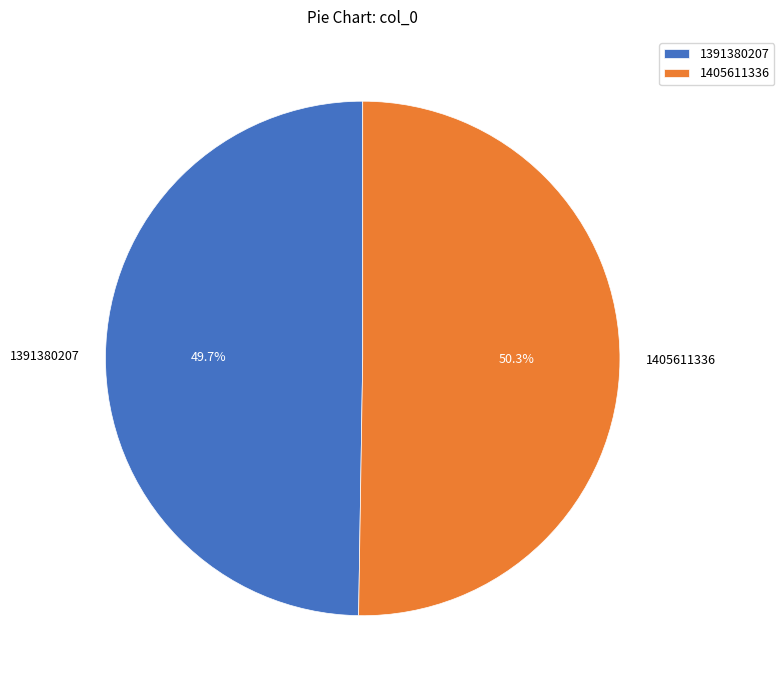

To the nearest percent, what portion does 1405611336 represent?

50%